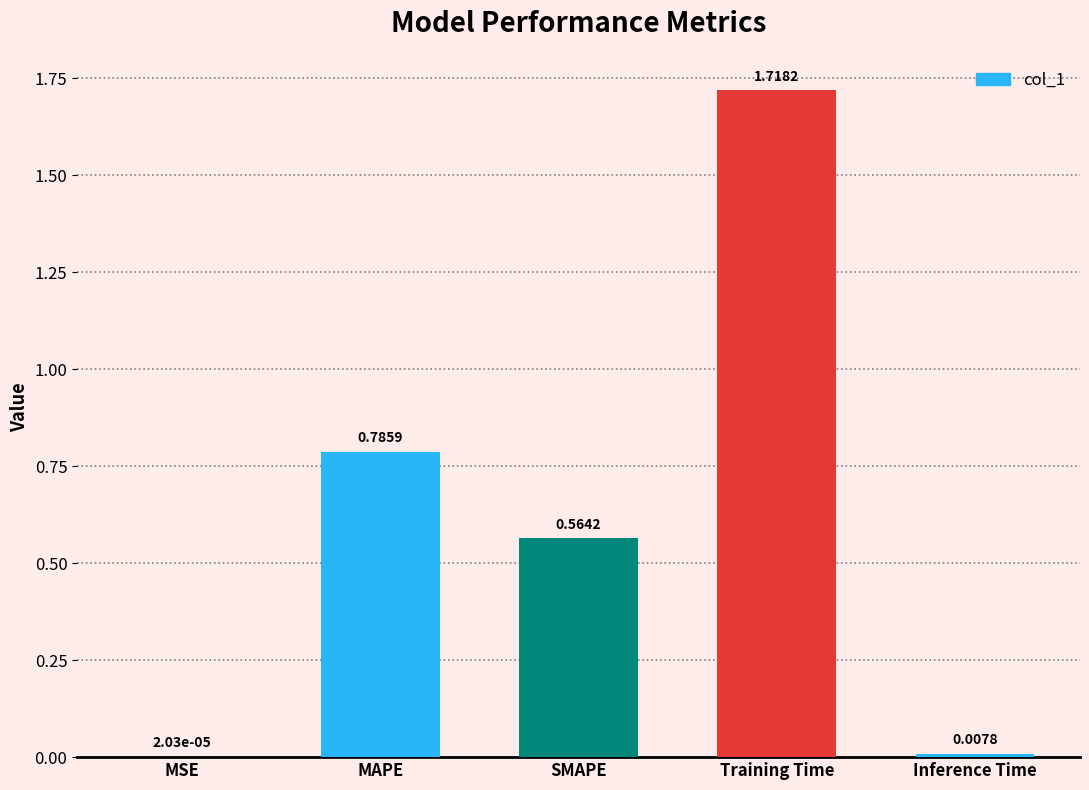

At which category does the chart reach its peak across all series?

Training Time